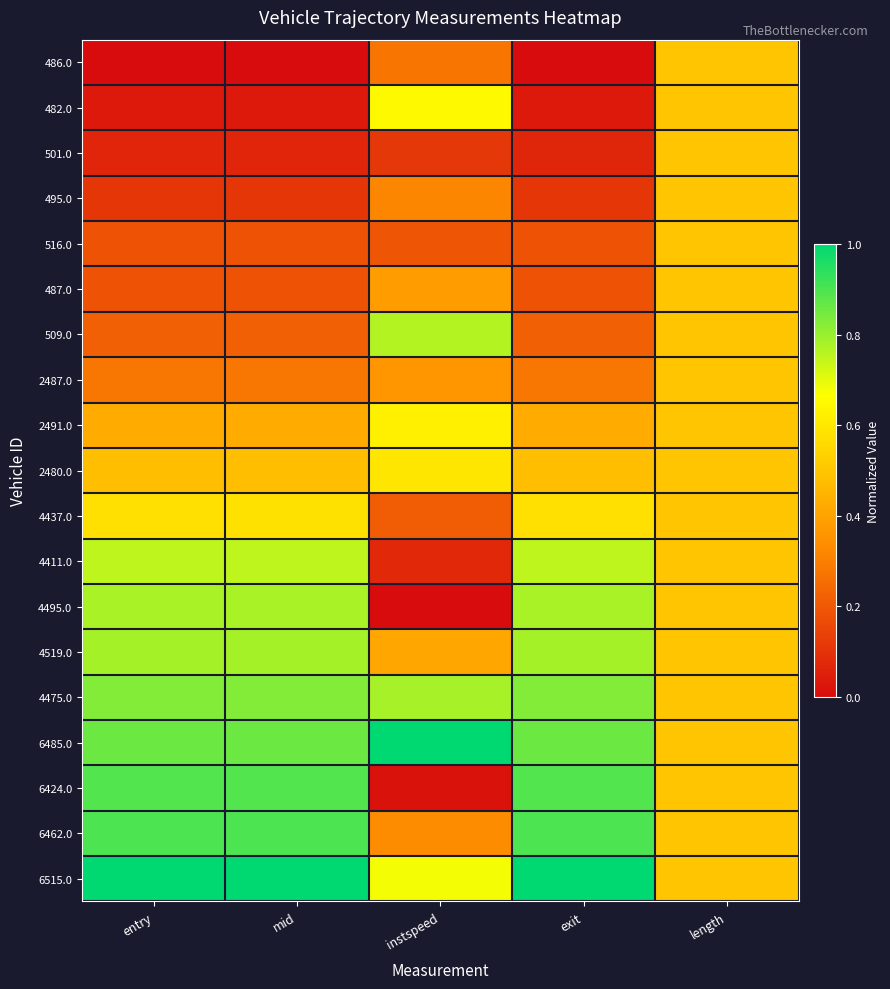

Which has a higher value, exit or instspeed?

instspeed